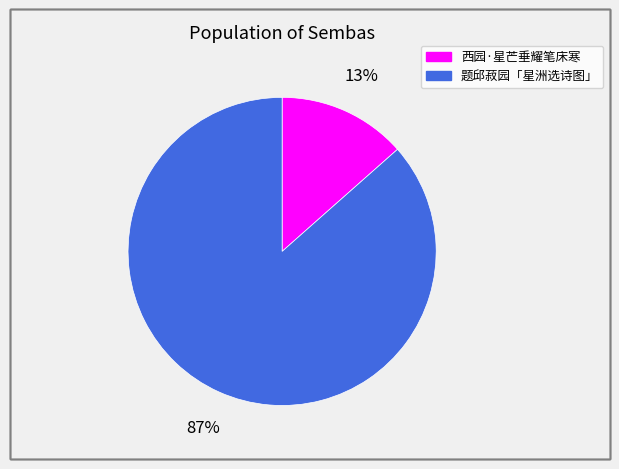

Which slice is the smallest?

西园·星芒垂耀笔床寒